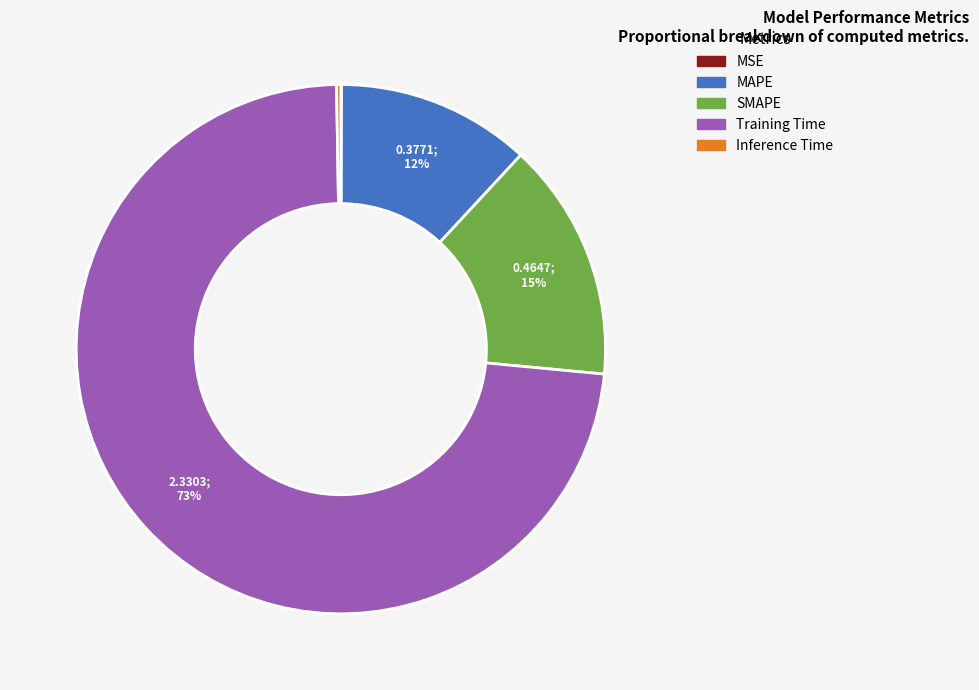

To the nearest percent, what is the difference between the largest and smallest slice percentages?

73%